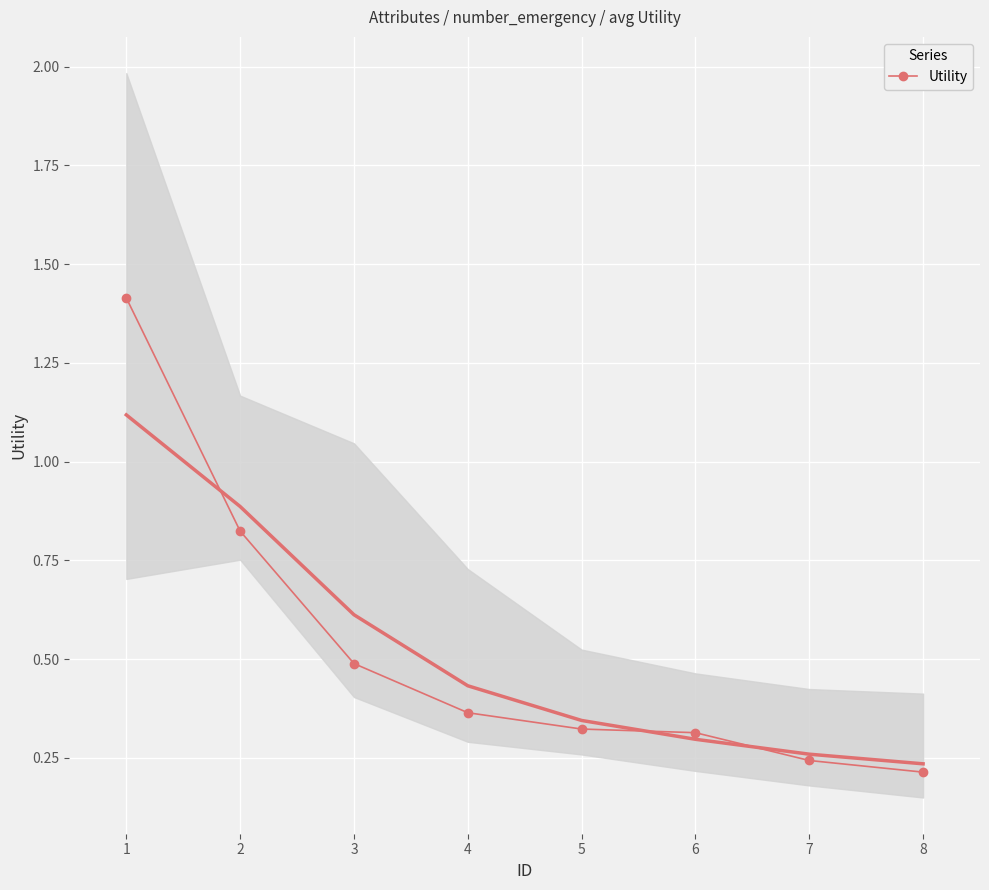

True or false: Utility has a value of 0.4 at 8.

False